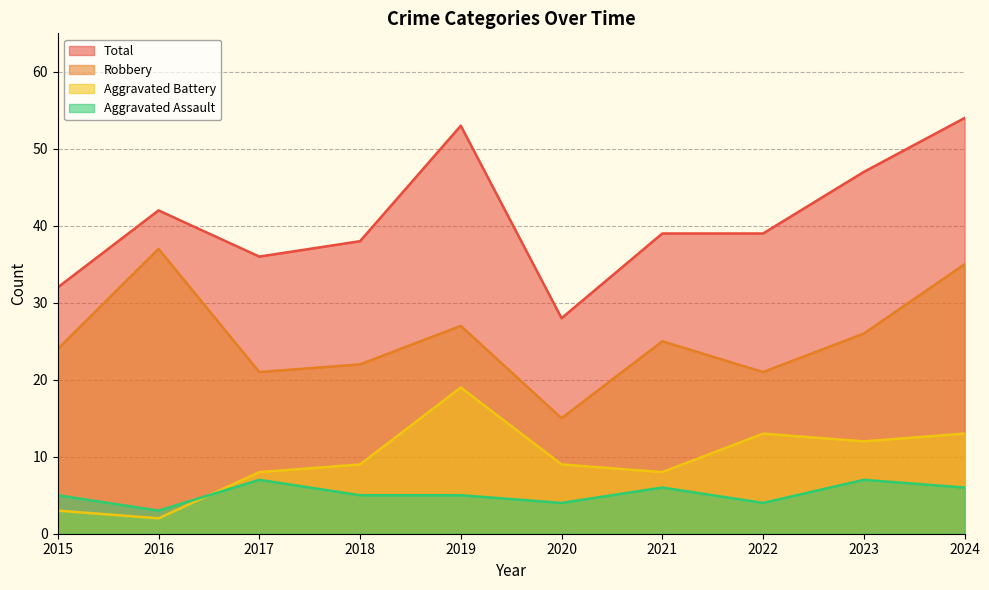

True or false: Aggravated Battery has more than 2 interior local peaks.

False